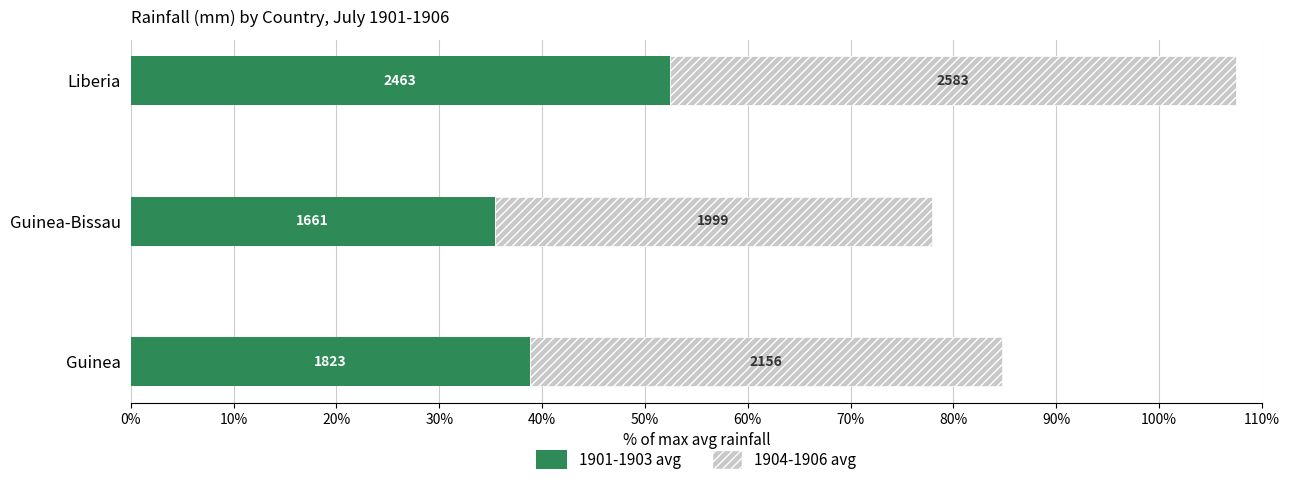

What are all the series names shown in the legend?

1901-1903 avg, 1904-1906 avg